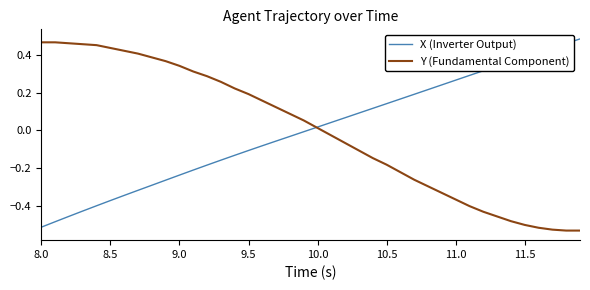

Which series ends up on top after the final intersection of X (Inverter Output) and Y (Fundamental Component)?

X (Inverter Output)